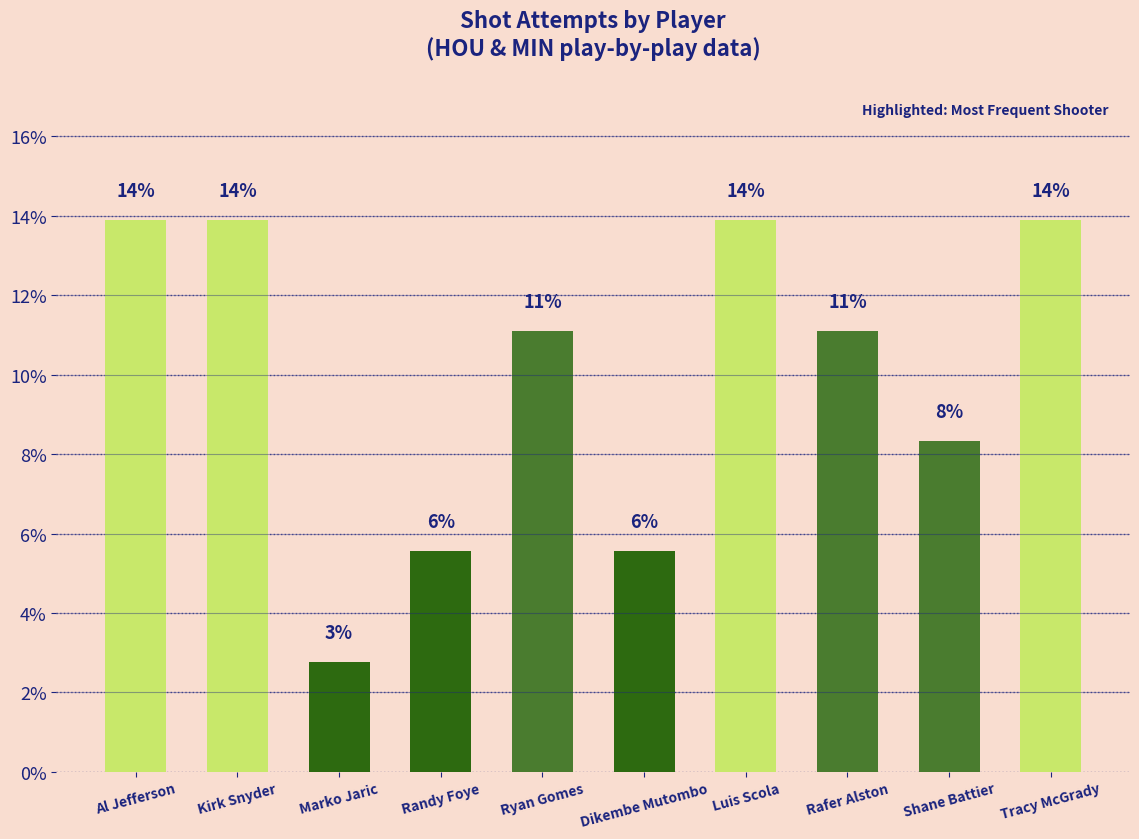

What is the difference between the second highest and second lowest values?

8.3